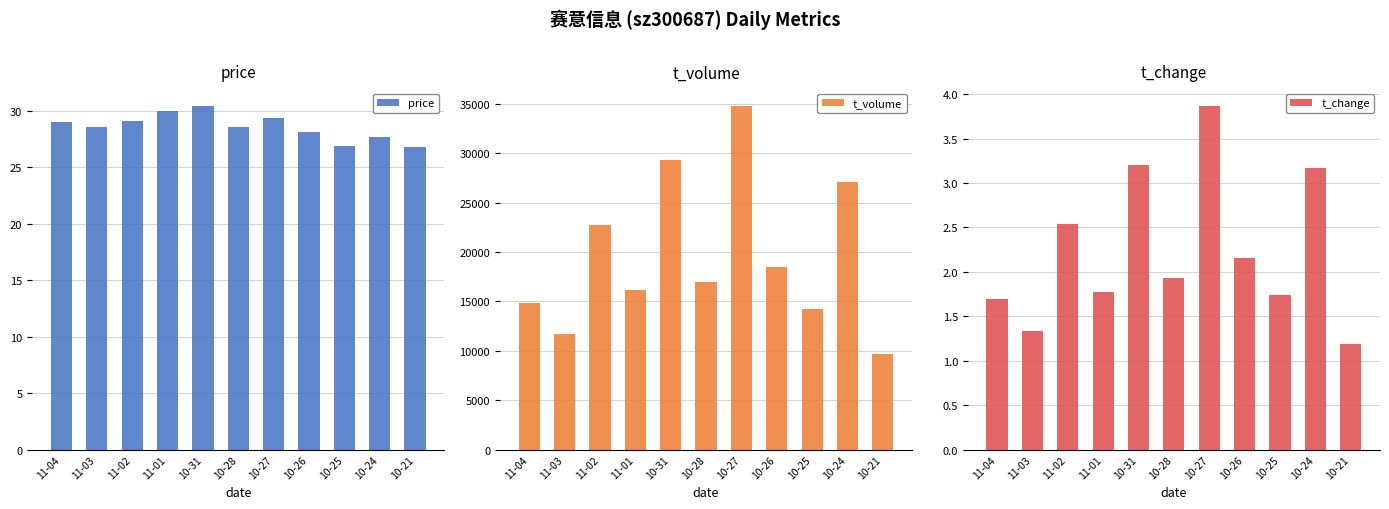

At how many categories does at least one series exceed 4752?

11